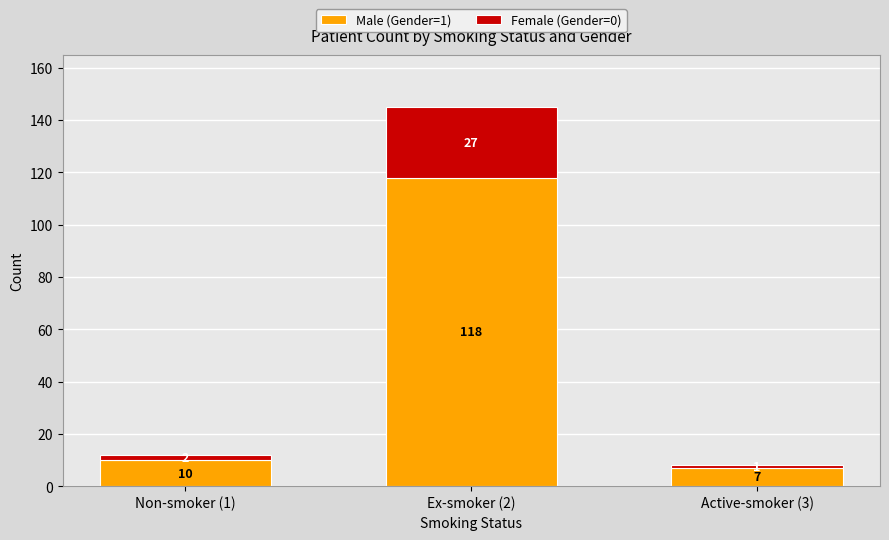

How many data points does each series have?

3